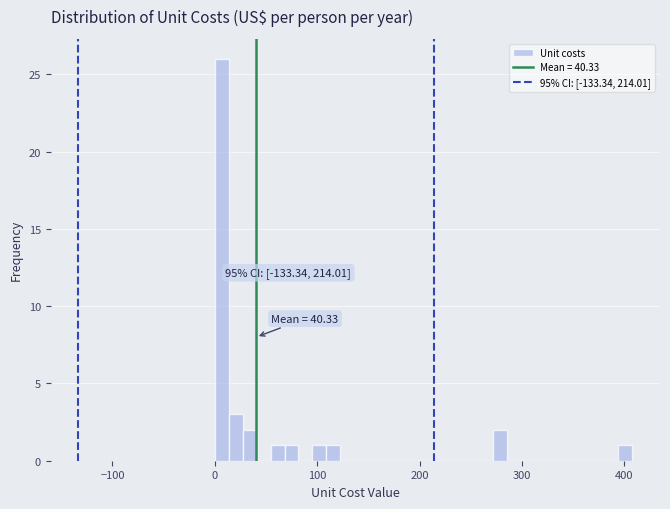

Around what value on the x-axis is the tallest bar? Give the approximate position of its centre, as read against the axis.

10